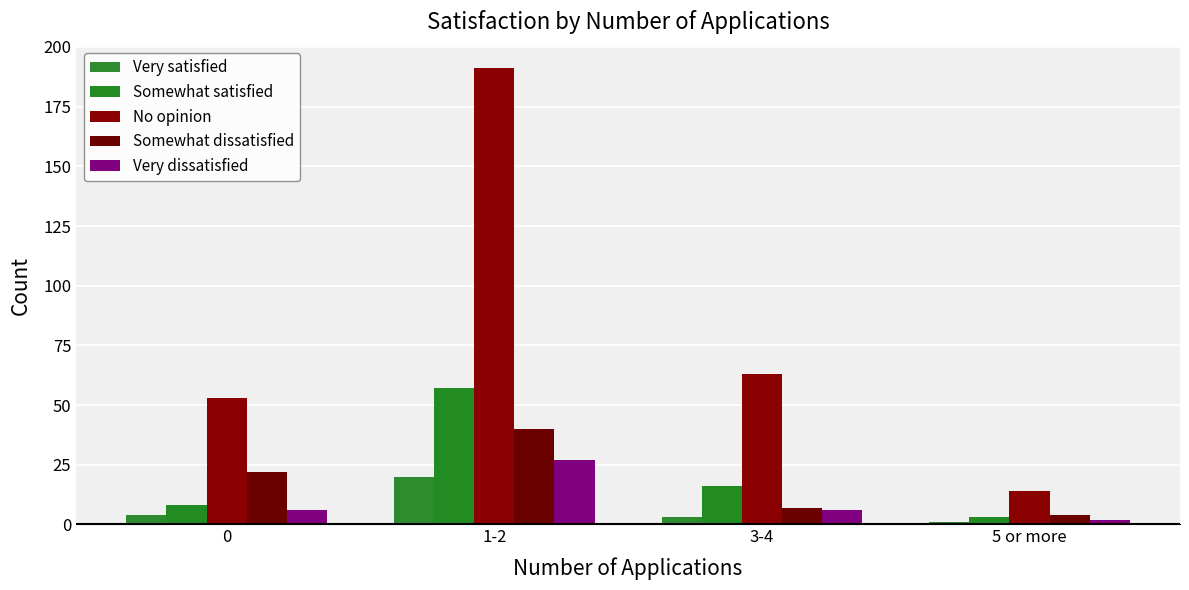

At which label does Somewhat satisfied first exceed 16?

1-2